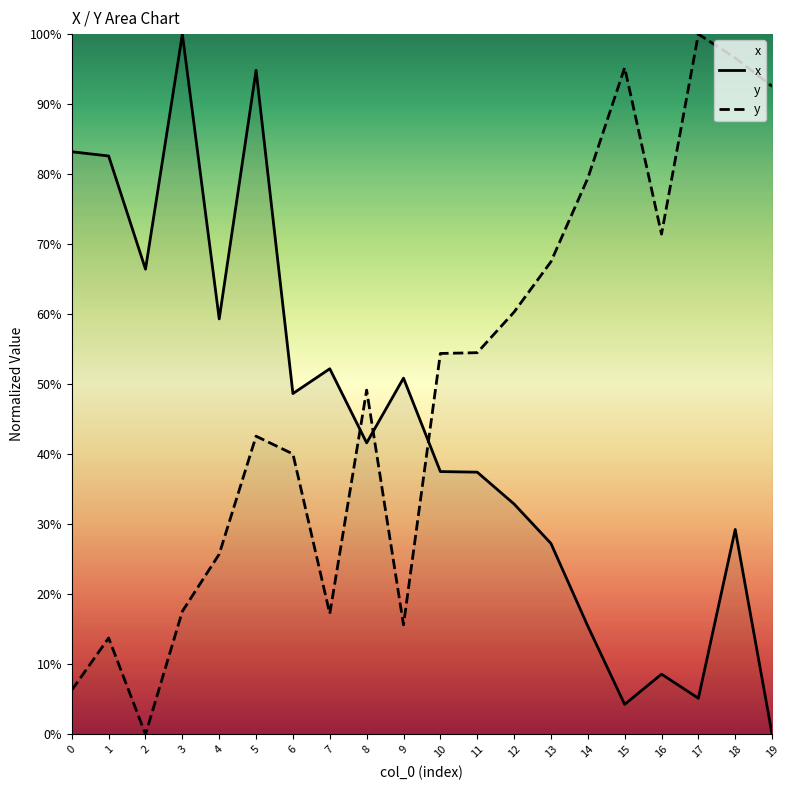

Which series has the largest total across all categories?

y